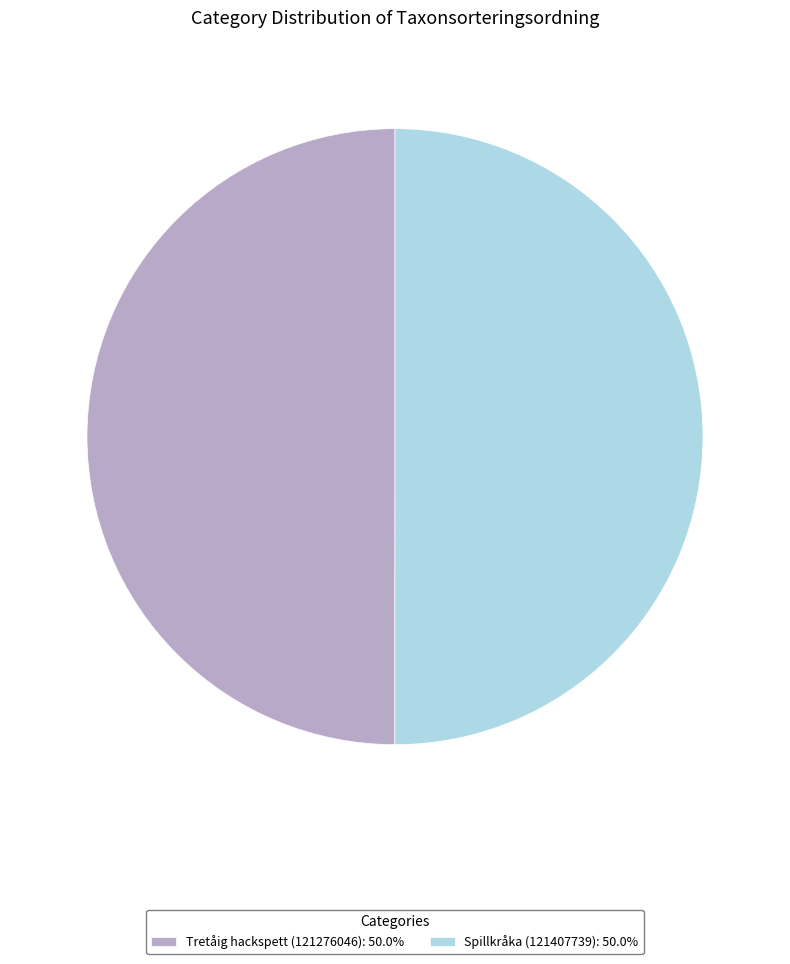

Combined, do Spillkråka (121407739): 50.0% and Tretåig hackspett (121276046): 50.0% account for over 50%?

Yes